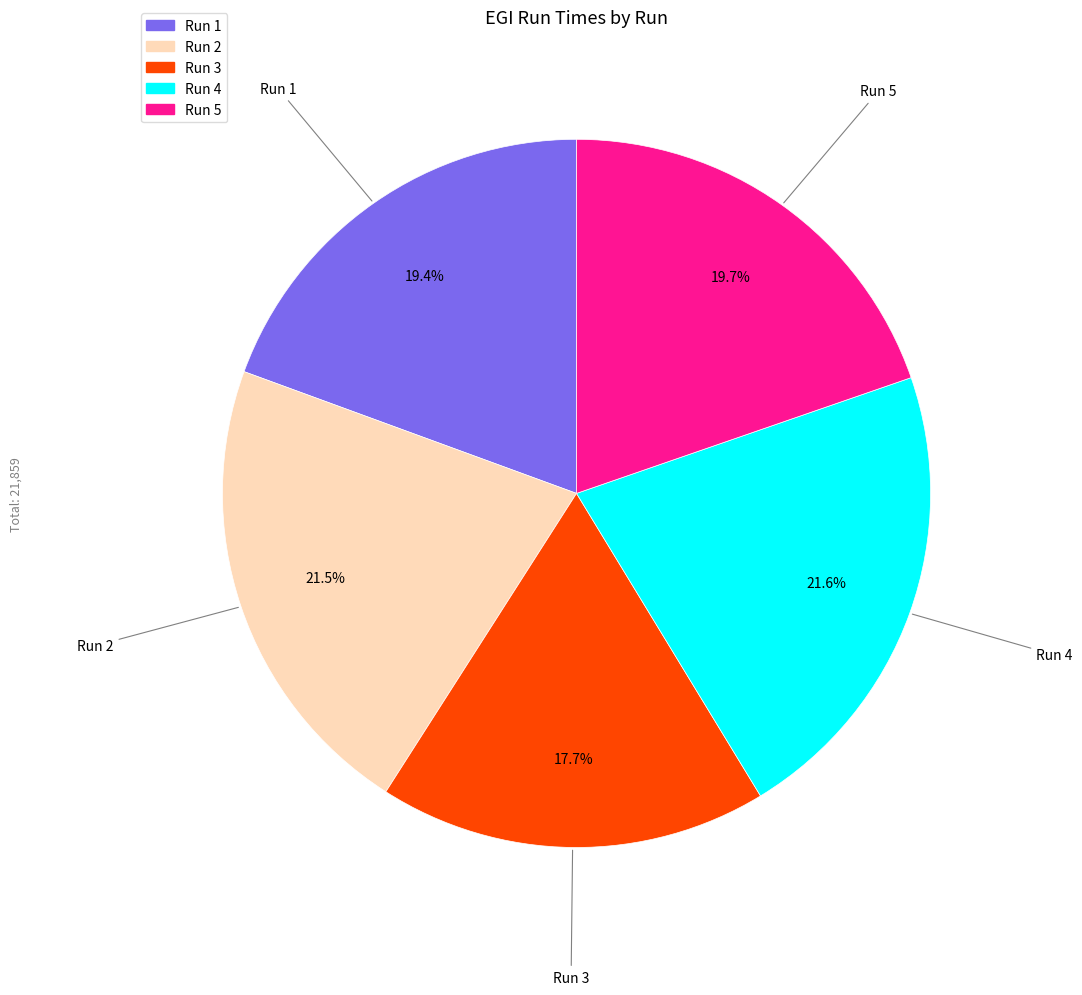

Is the sum of Run 3 and Run 4 greater than half?

No